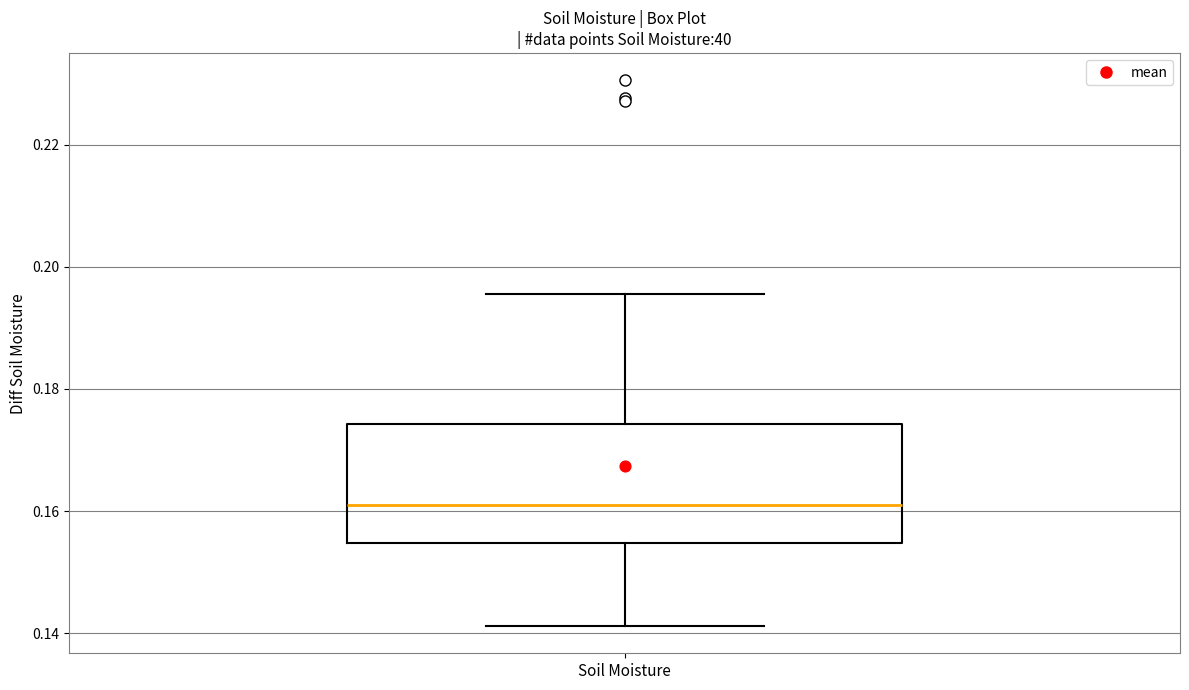

Transcribe this box plot: give where the median line is, the range the box spans, and where the two whiskers end, as read against the y-axis. The values are not printed on the chart, so give them approximately, as read against the axis.

median 0.160, box 0.154 to 0.174, whiskers 0.142 to 0.196